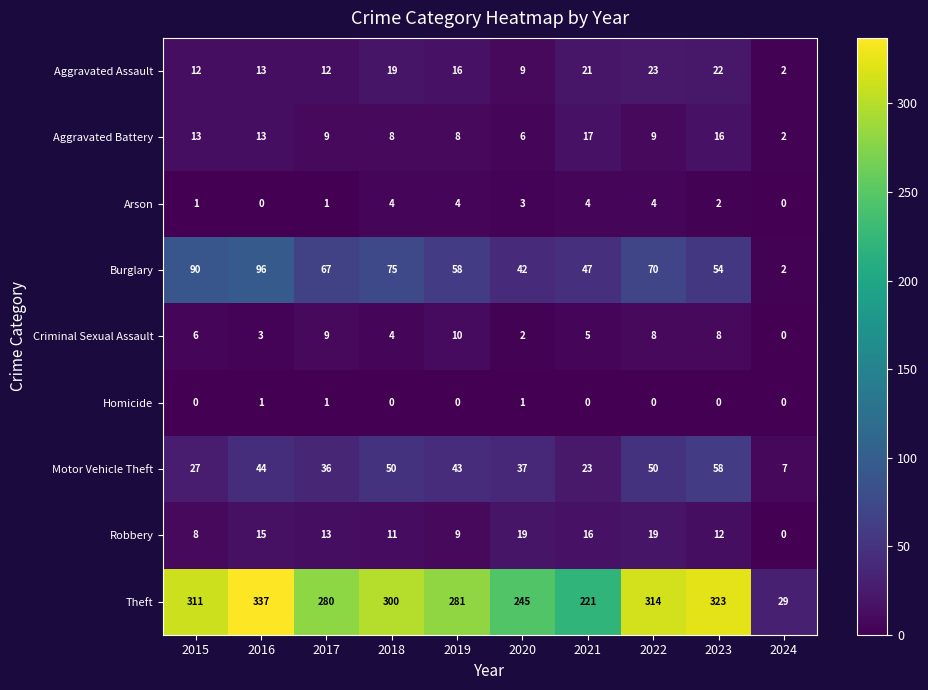

Which series has the largest total across all categories?

Theft